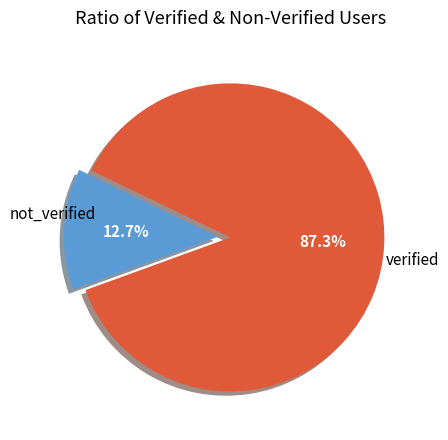

Is there a majority slice in this chart?

Yes